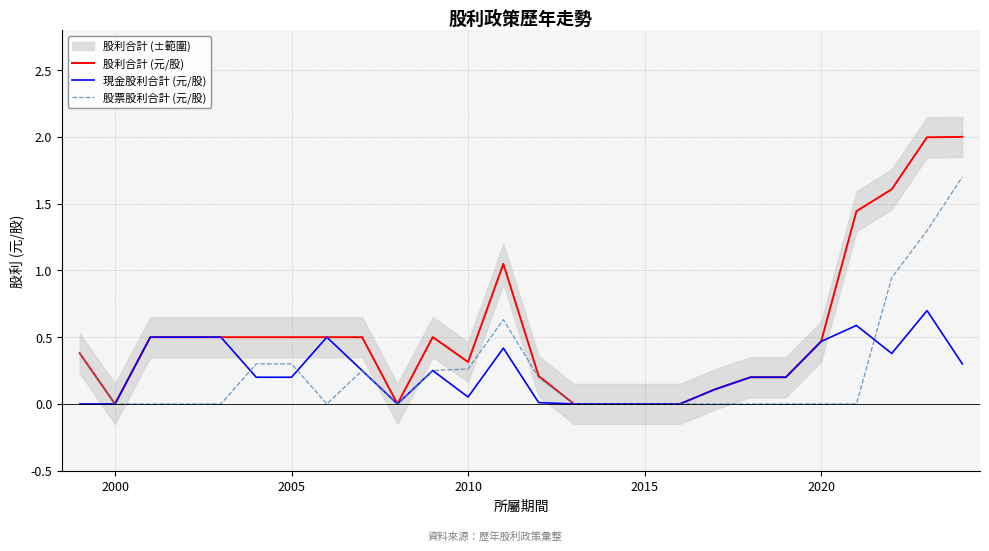

Reading left to right, list all the values displayed in this chart.

股利合計 (元/股): 0.4	0.0	0.5	0.5	0.5	0.5	0.5	0.5	0.5	0.0	0.5	0.3	1.0	0.2	0.0	0.0	0.0	0.0	0.1	0.2	0.2	0.5	1.4	1.6	2.0	2.0
現金股利合計 (元/股): 0.0	0.0	0.5	0.5	0.5	0.2	0.2	0.5	0.2	0.0	0.2	0.1	0.4	0.0	0.0	0.0	0.0	0.0	0.1	0.2	0.2	0.5	0.6	0.4	0.7	0.3
股票股利合計 (元/股): 0.4	0.0	0.0	0.0	0.0	0.3	0.3	0.0	0.2	0.0	0.2	0.3	0.6	0.2	0.0	0.0	0.0	0.0	0.0	0.0	0.0	0.0	0.0	0.9	1.3	1.7